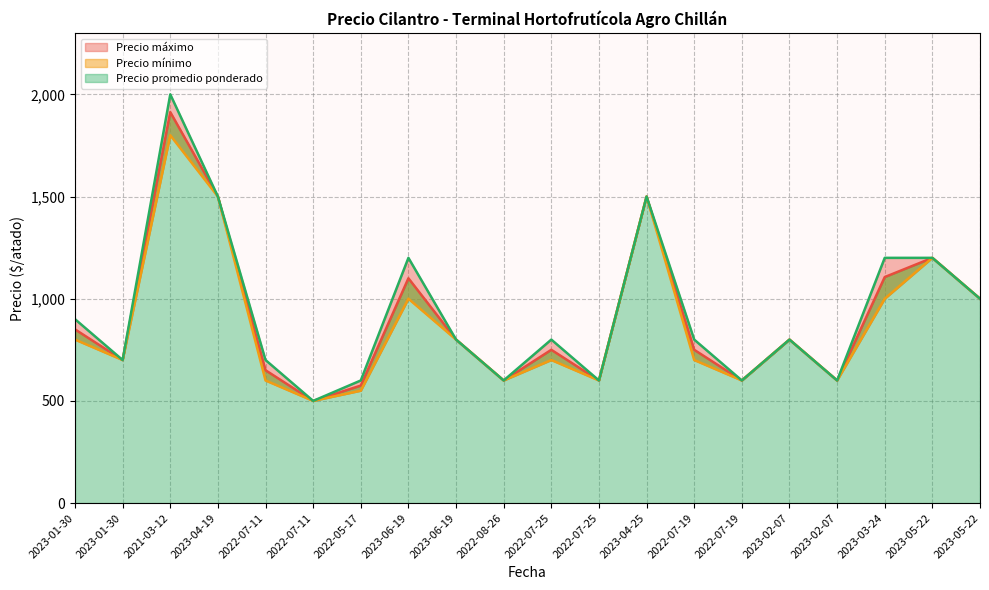

At which label is Precio máximo closest to 1250?

2023-06-19